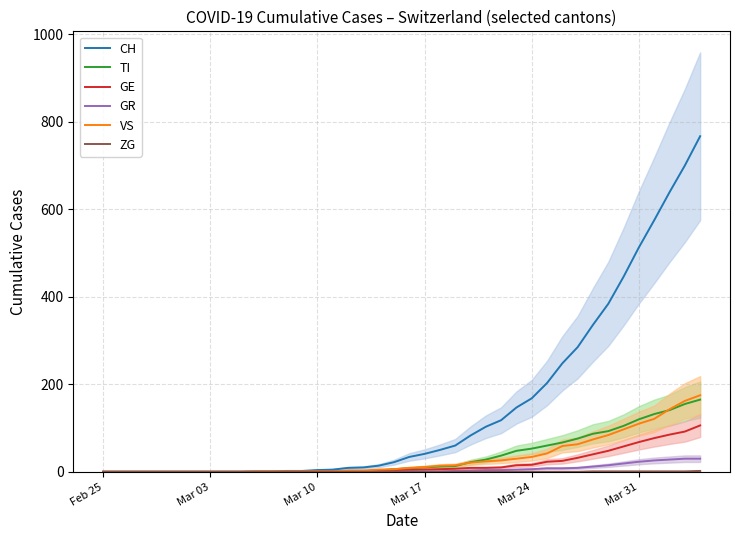

How many categories are shown in the chart?

40